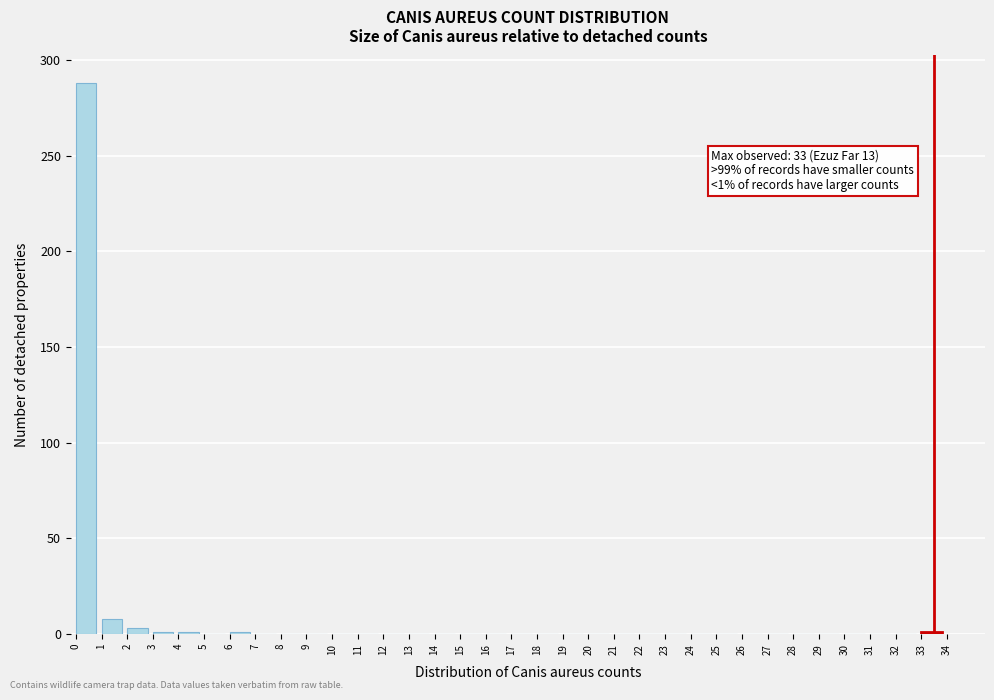

Which range on the x-axis has the tallest bar?

0 to 1